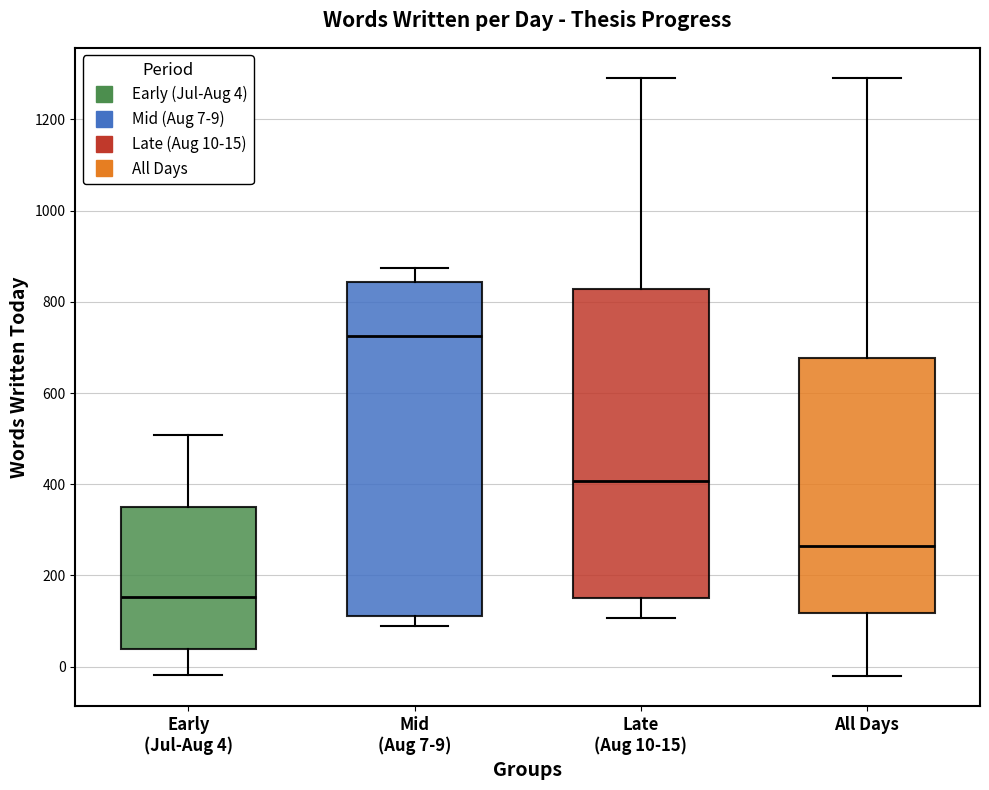

Reading left to right, read every box against the y-axis: the position of its median line, the range the box covers, and the ends of its whiskers. The values are not printed on the chart, so give them approximately, as read against the axis.

Early (Jul-Aug 4): median 160, box 40 to 360, whiskers -20 to 500
Mid (Aug 7-9): median 720, box 120 to 840, whiskers 80 to 880
Late (Aug 10-15): median 400, box 160 to 820, whiskers 100 to 1300
All Days: median 260, box 120 to 680, whiskers -20 to 1300